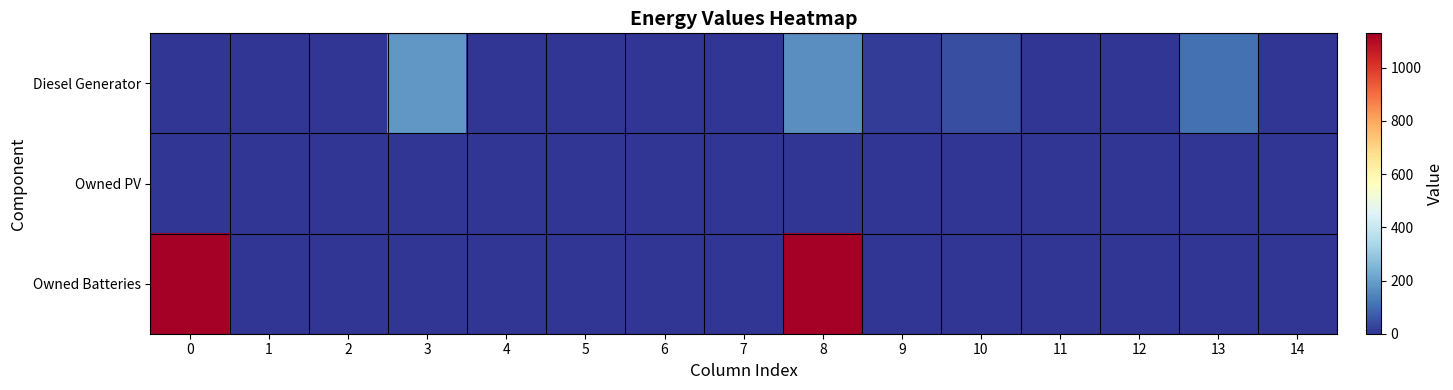

What is the maximum value shown in the chart?

1129